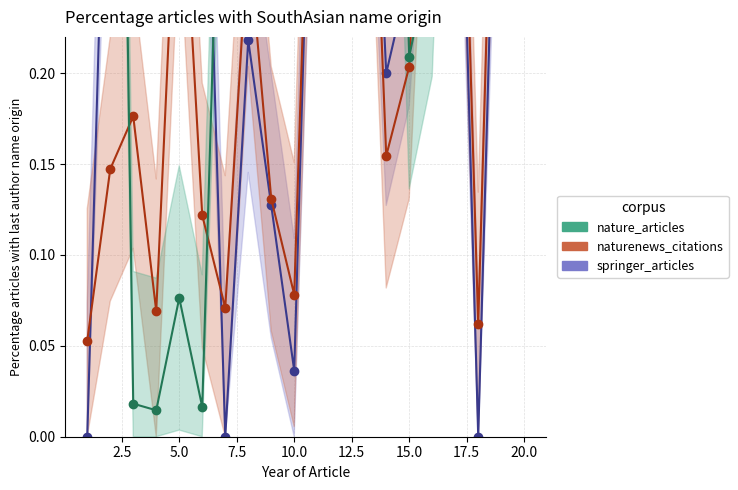

Rank the series by their average value, from highest to lowest.

nature_articles, springer_articles, naturenews_citations